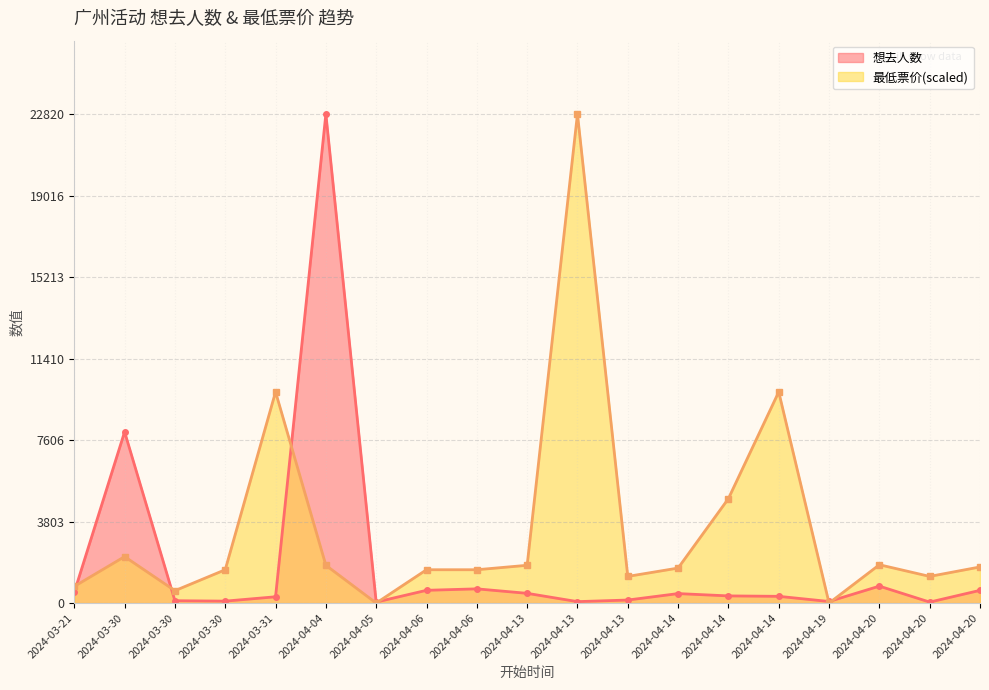

True or false: 想去人数 has more than 1 interior local peaks.

True